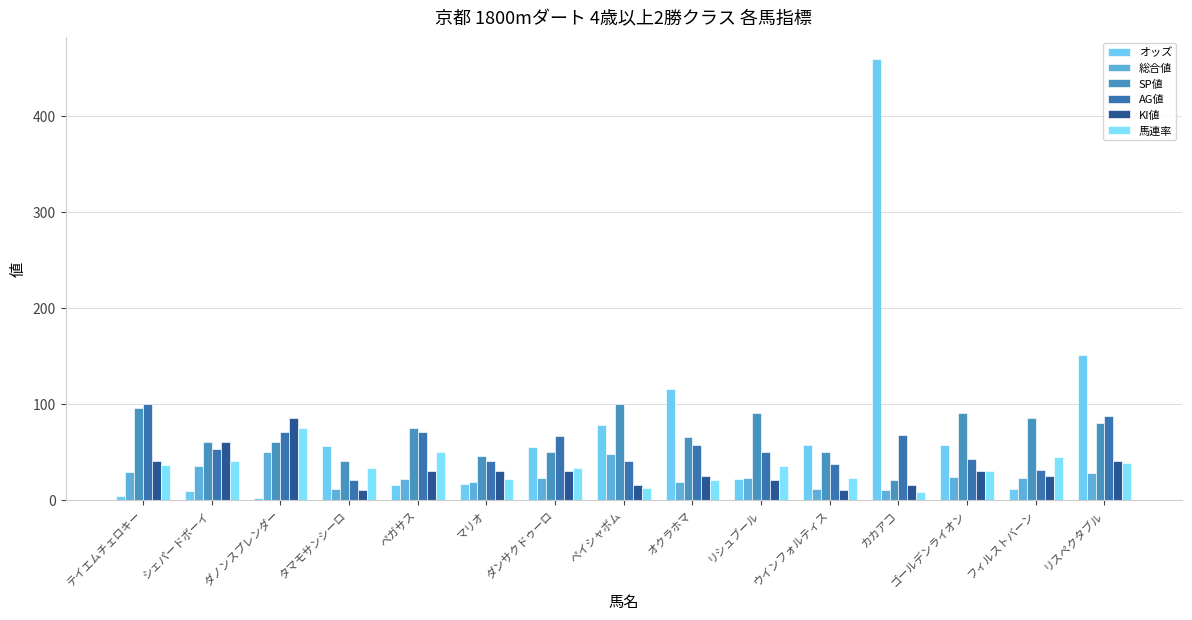

Count the number of categories in the chart.

15